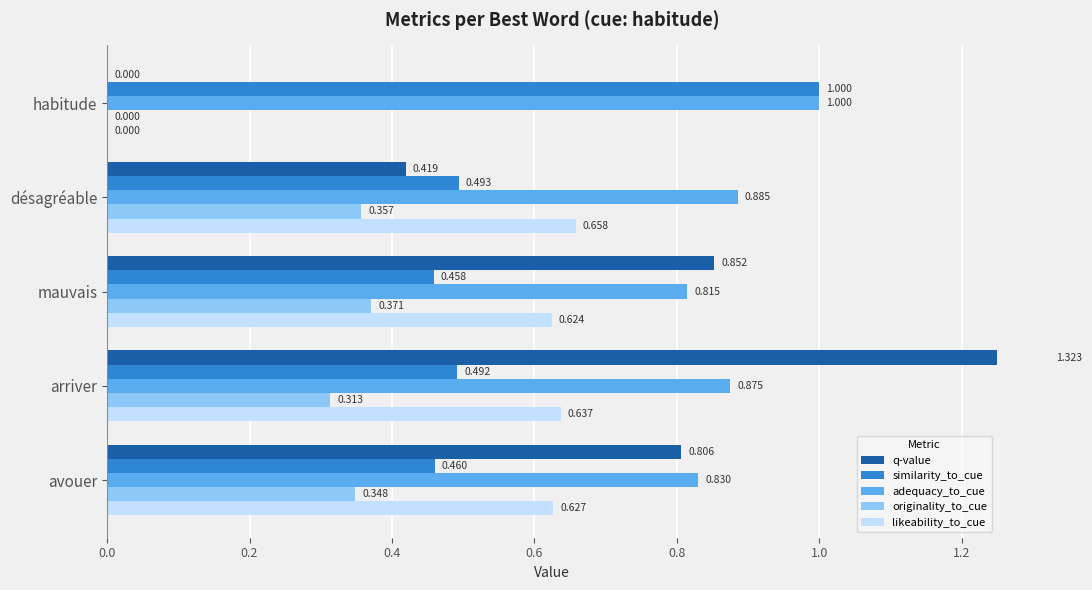

What are all the series names shown in the legend?

q-value, similarity_to_cue, adequacy_to_cue, originality_to_cue, likeability_to_cue